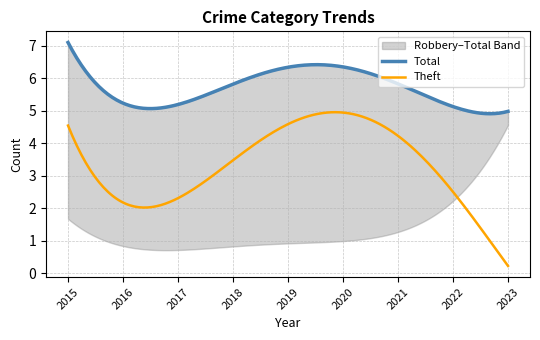

Which series has the largest total across all categories?

Total